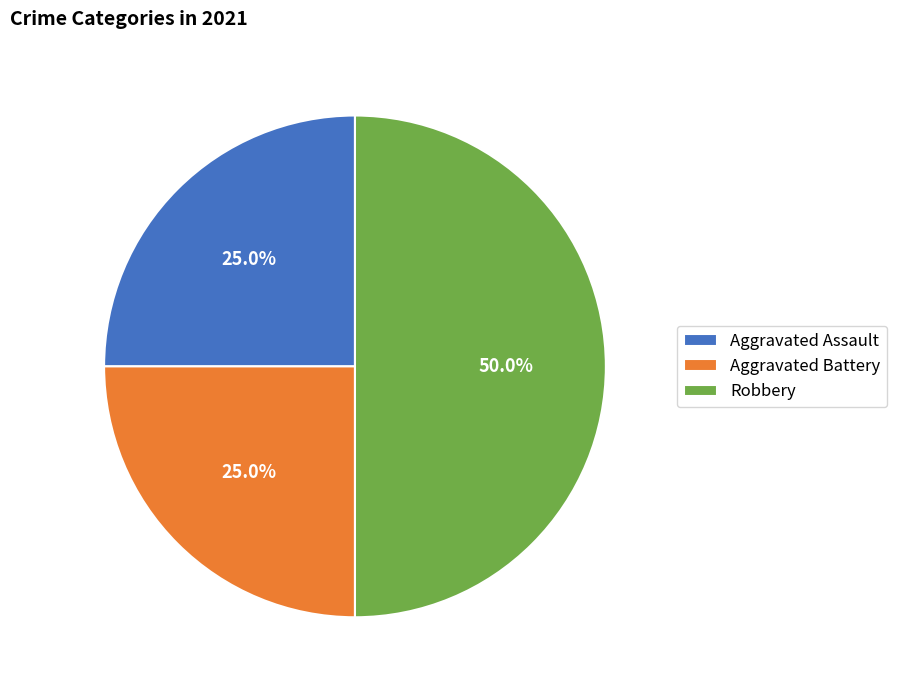

Approximately how many times larger is the value at Aggravated Battery compared to Aggravated Assault?

1.0